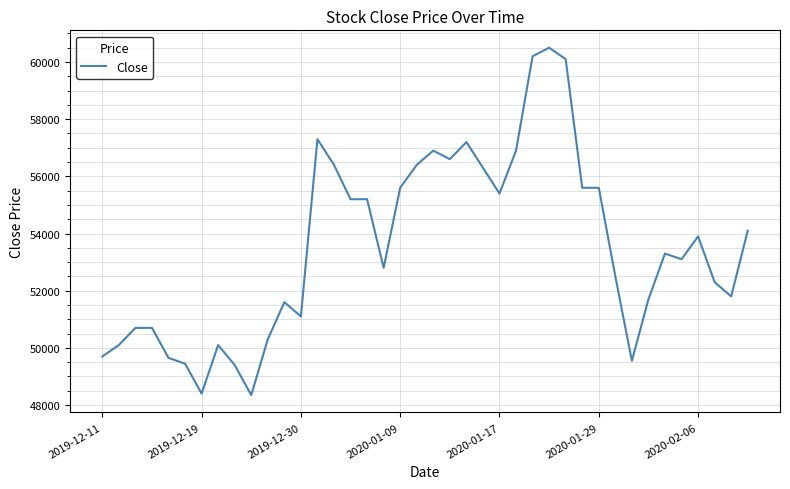

Does the chart have visible grid lines?

Yes